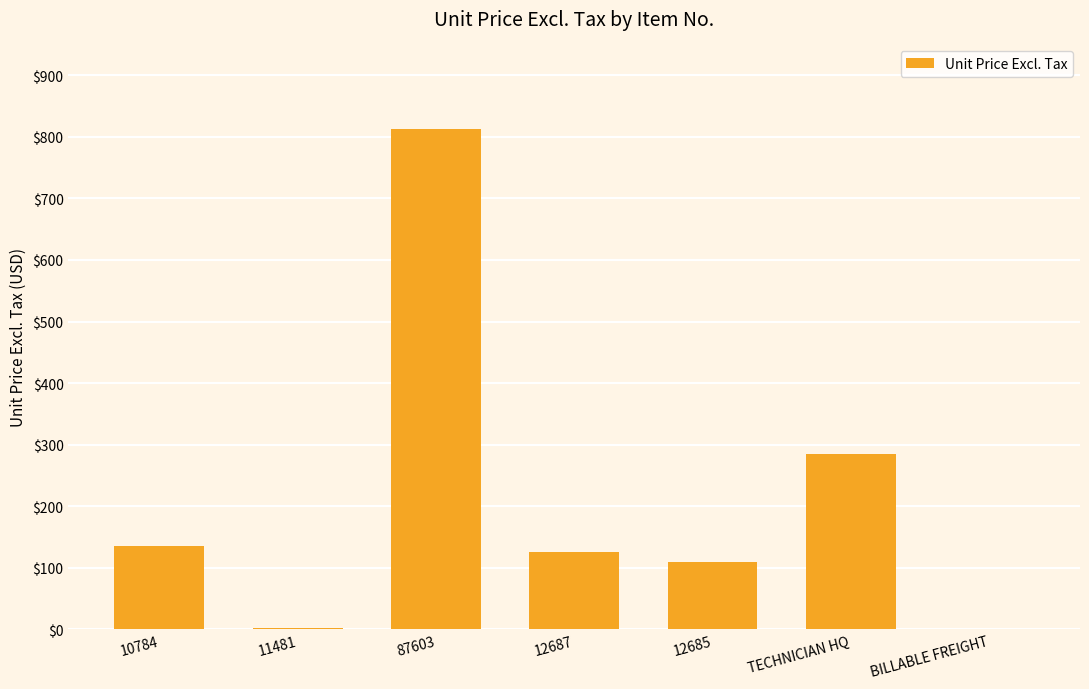

Which has a higher value, TECHNICIAN HQ or 11481?

TECHNICIAN HQ